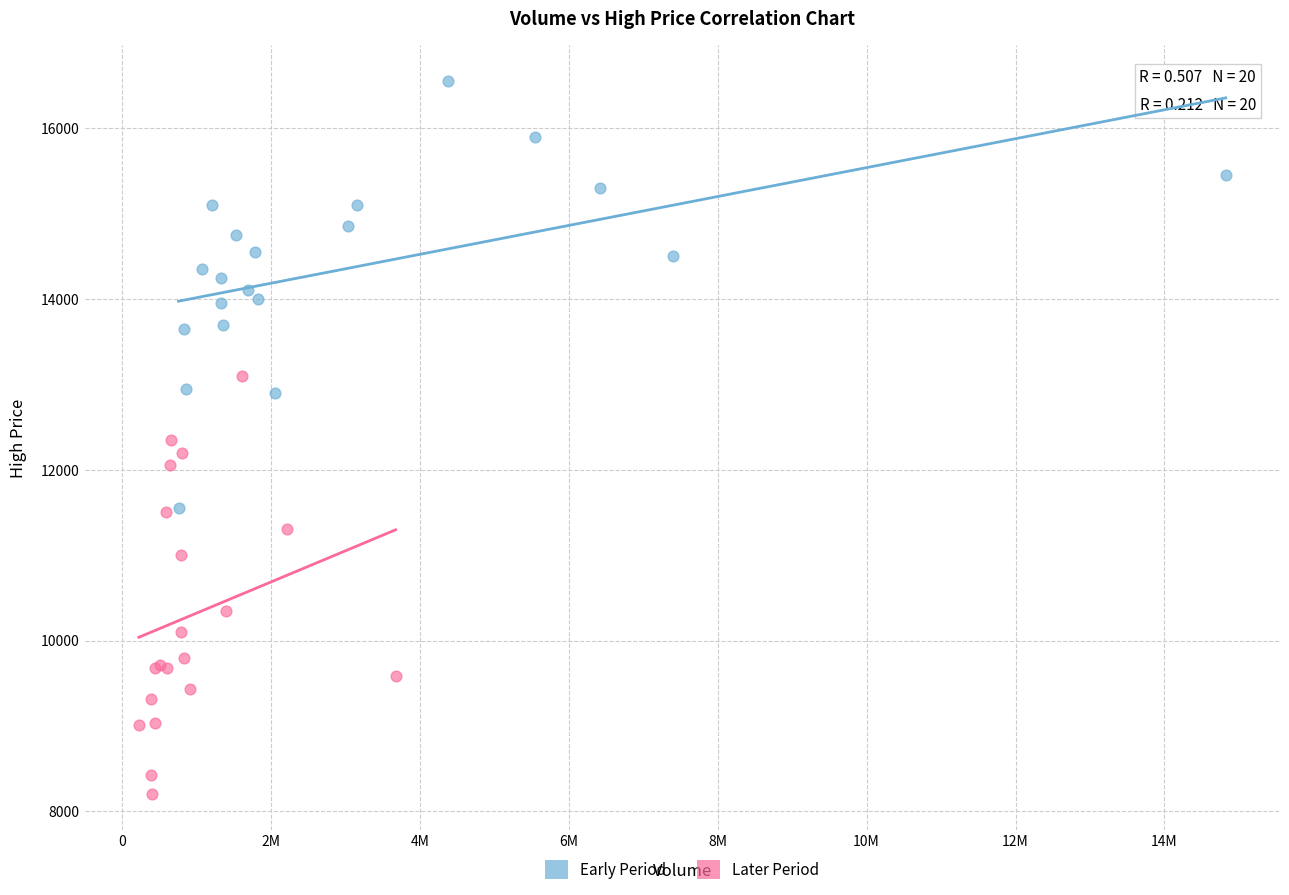

What are all the series names shown in the legend?

Early Period, Later Period